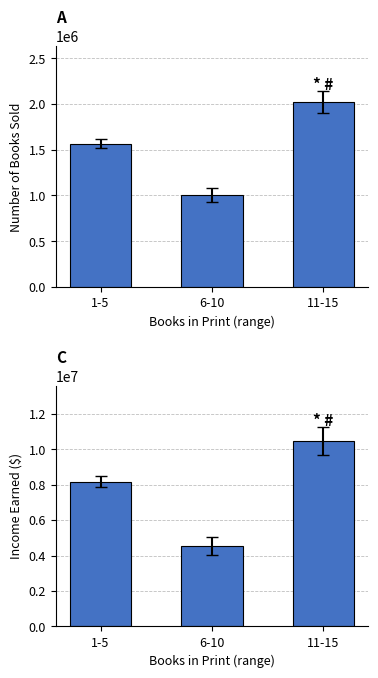

Reading left to right, extract all data points from this chart.

Number of Books Sold: 1567771.0	1003254.0	2025913.0
Income Earned: 8177737.3	4557775.8	10447249.9